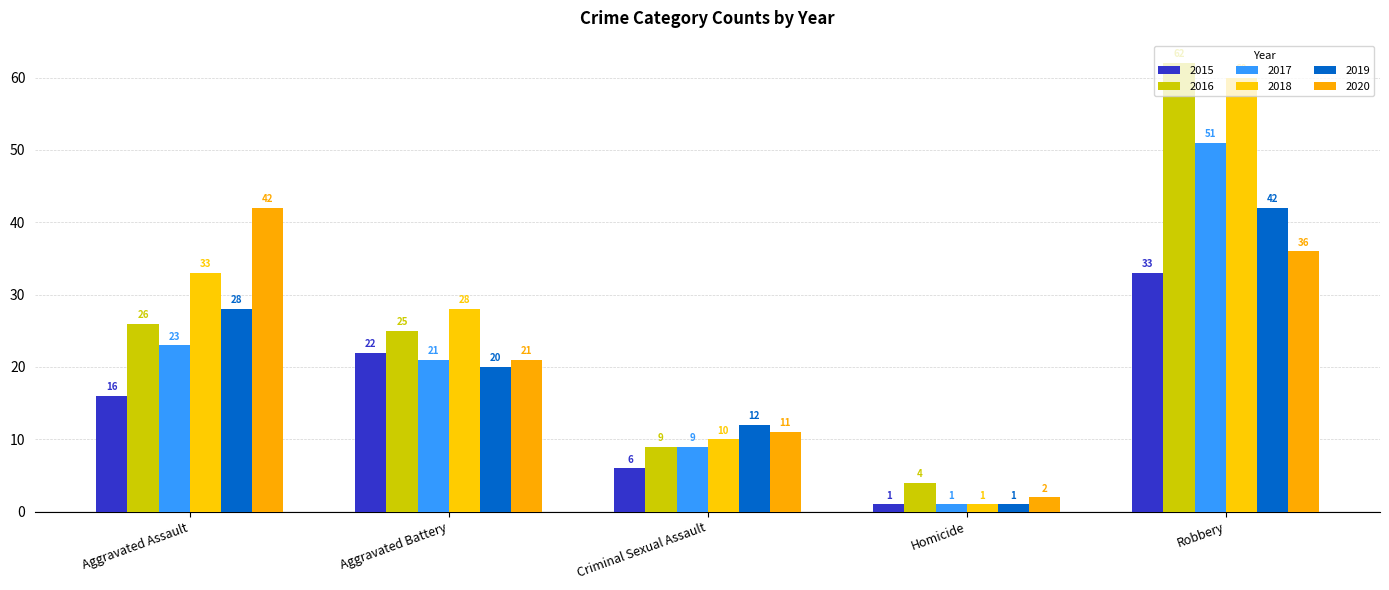

What is the total value across all series at Homicide?

10